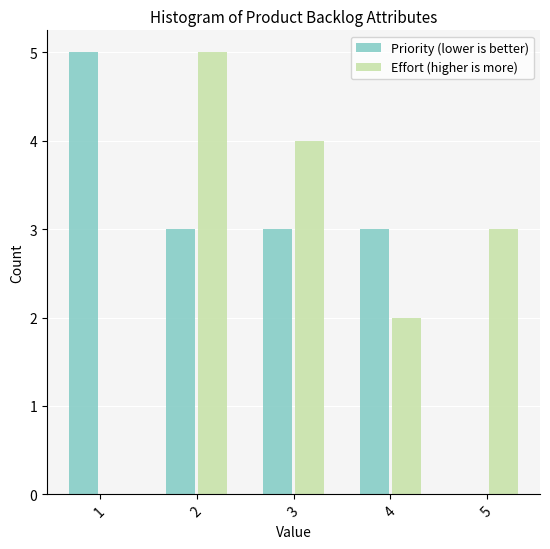

What is the height of the Priority (lower is better) bar covering 3.5 to 4.5 on the x-axis? The values are not printed on the chart, so give them approximately, as read against the axis.

3